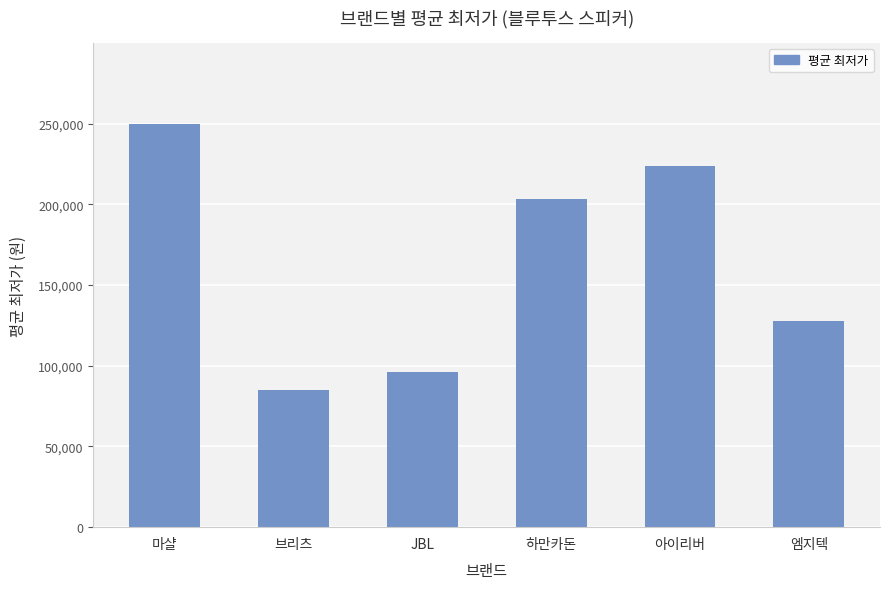

What is the approximate value at 하만카돈, to the nearest 10?

203000